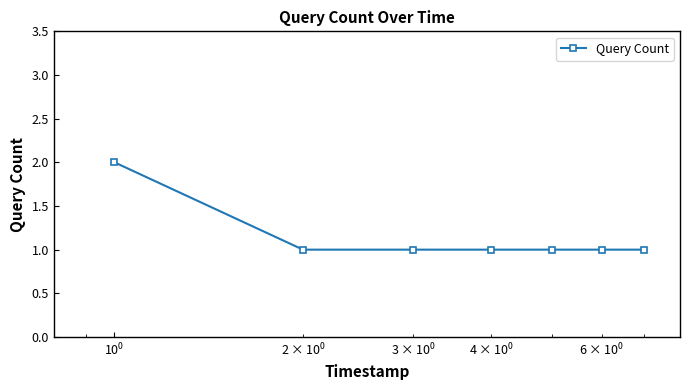

What is the maximum value shown in the chart?

2